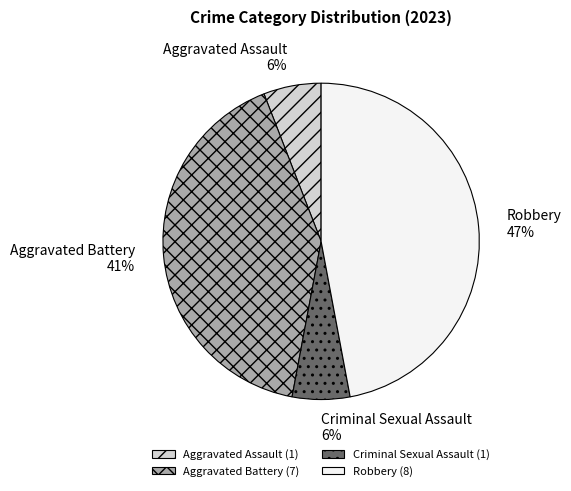

True or false: Robbery accounts for 33% of the total.

False